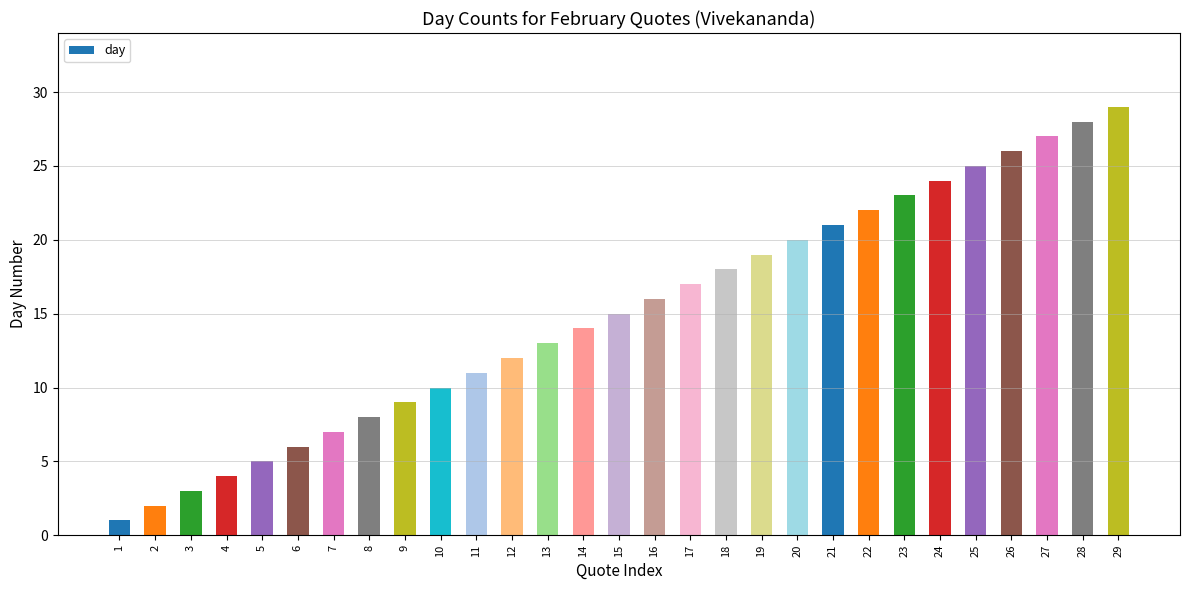

What is the average value?

15